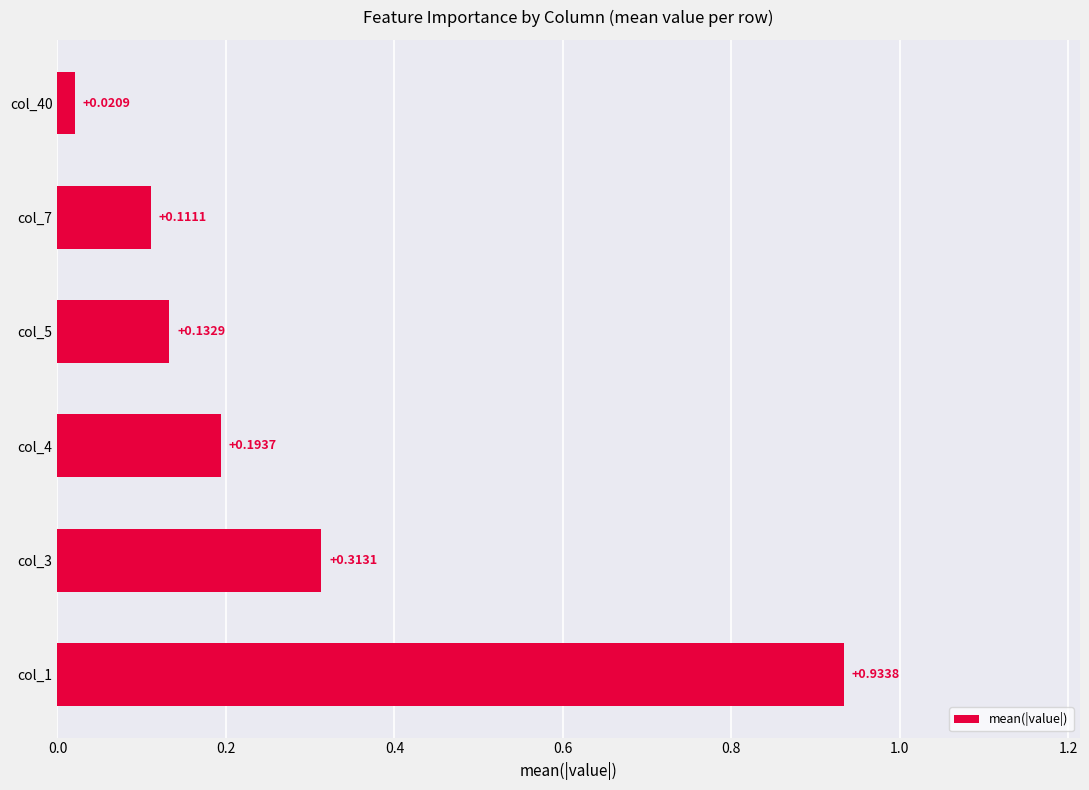

What is the change in value from col_1 to col_40?

-0.9